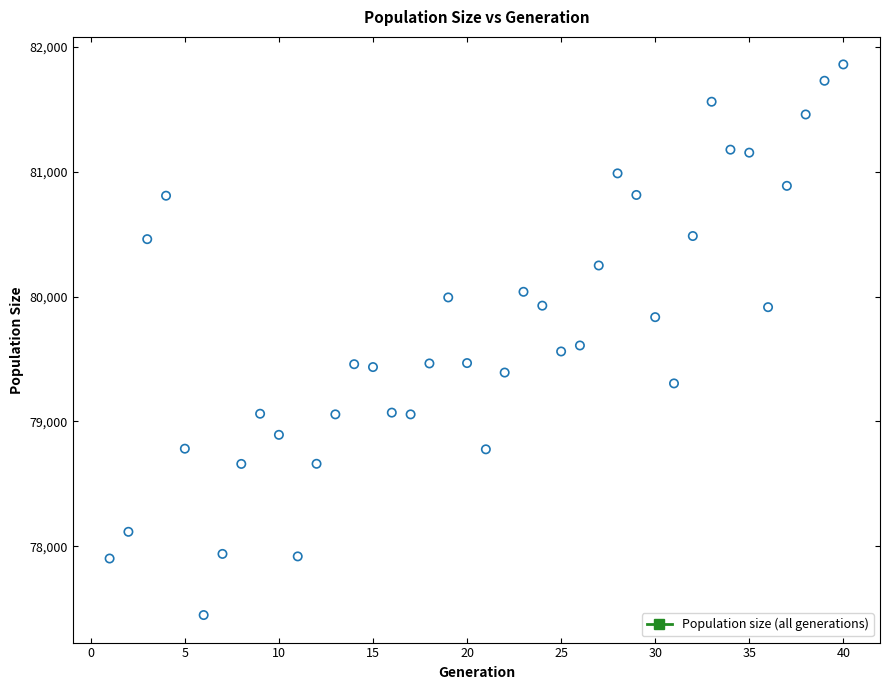

What is the range of Y values (max minus min)?

4412